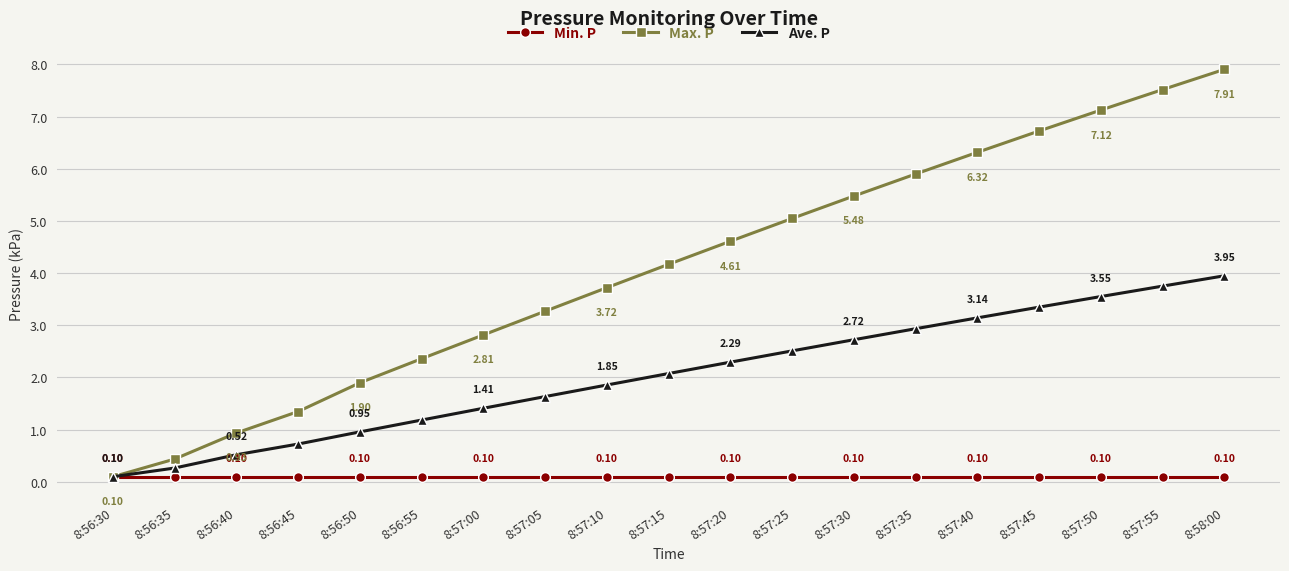

What is the average value of the Max. P series?

4.1